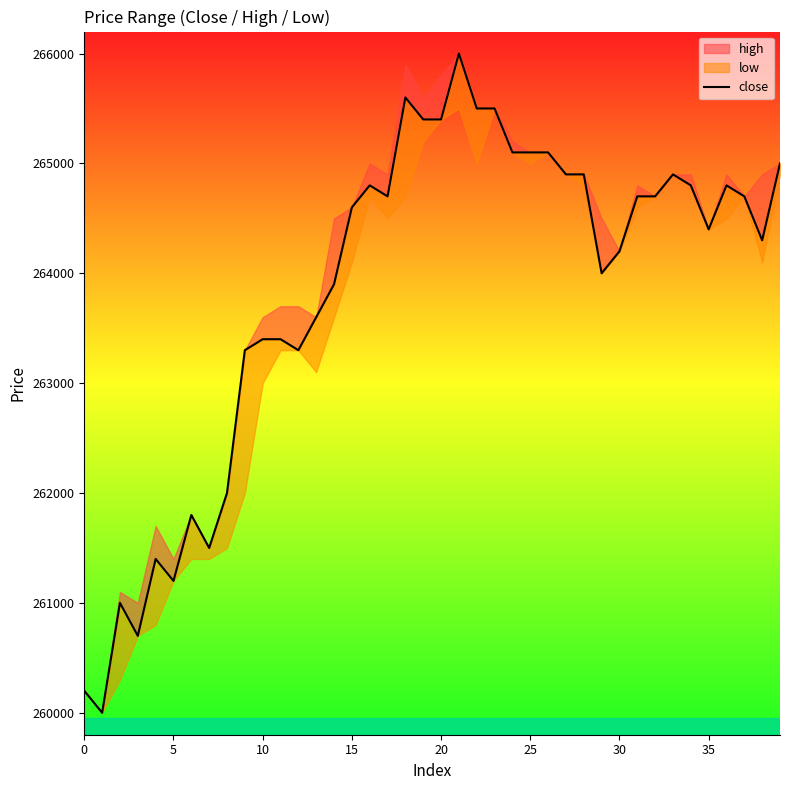

What is the value of the 1st point from the left?

260200